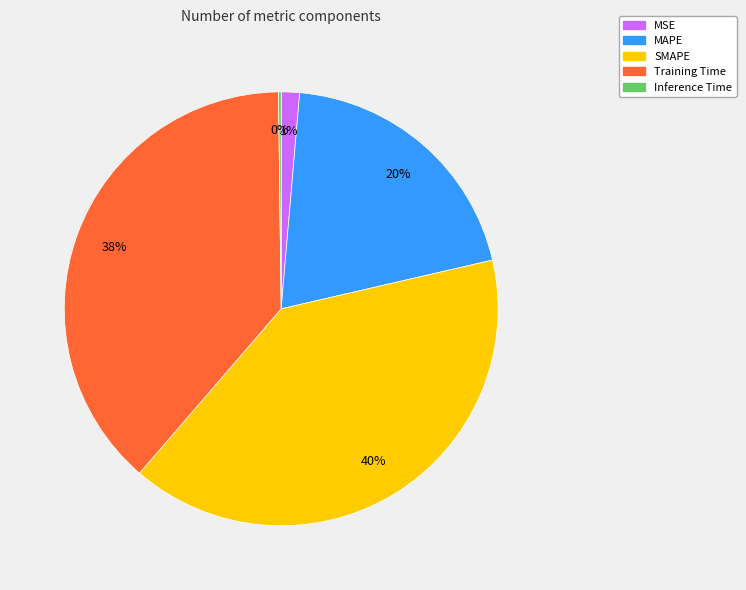

Is the sum of Training Time and MAPE greater than half?

Yes